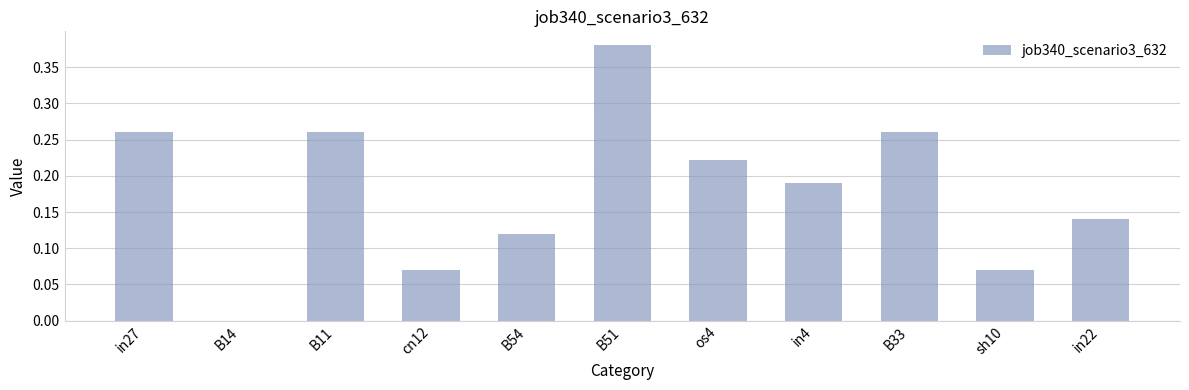

Count the values in the range 0 to 1.

11